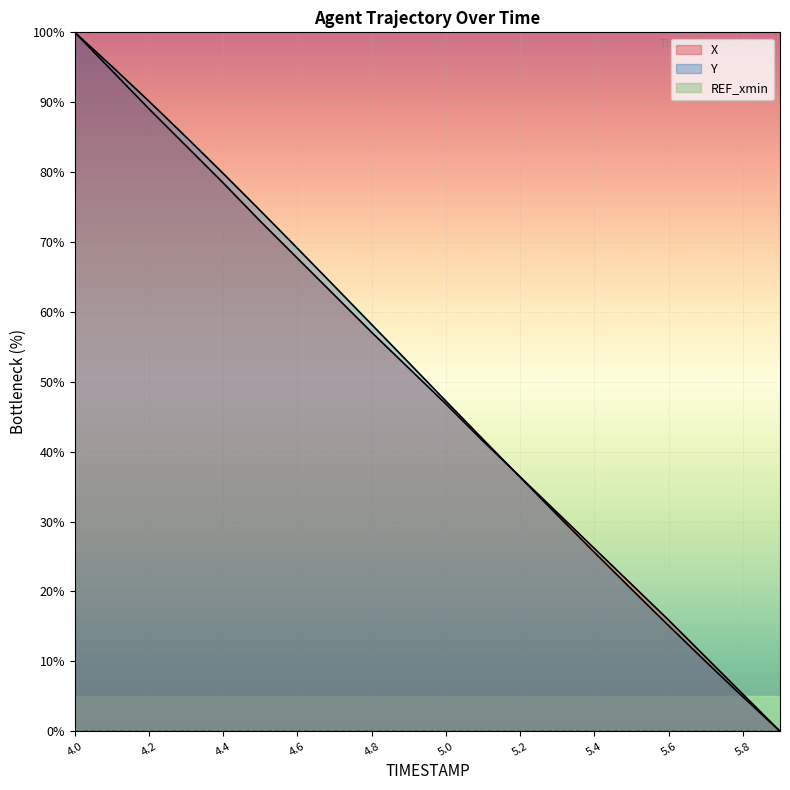

At how many categories does at least one series exceed 18?

16